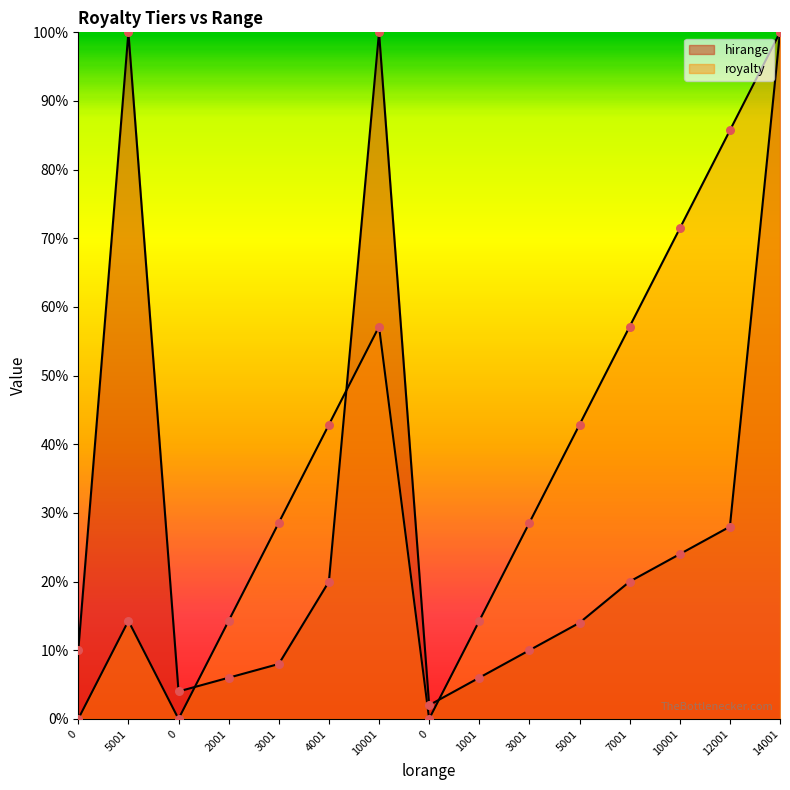

What is the total value across all series at 1001?

0.2